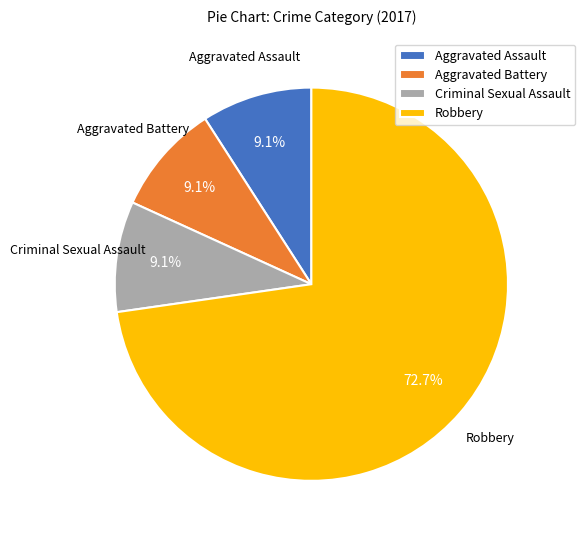

Which category has the biggest portion of the pie?

Robbery